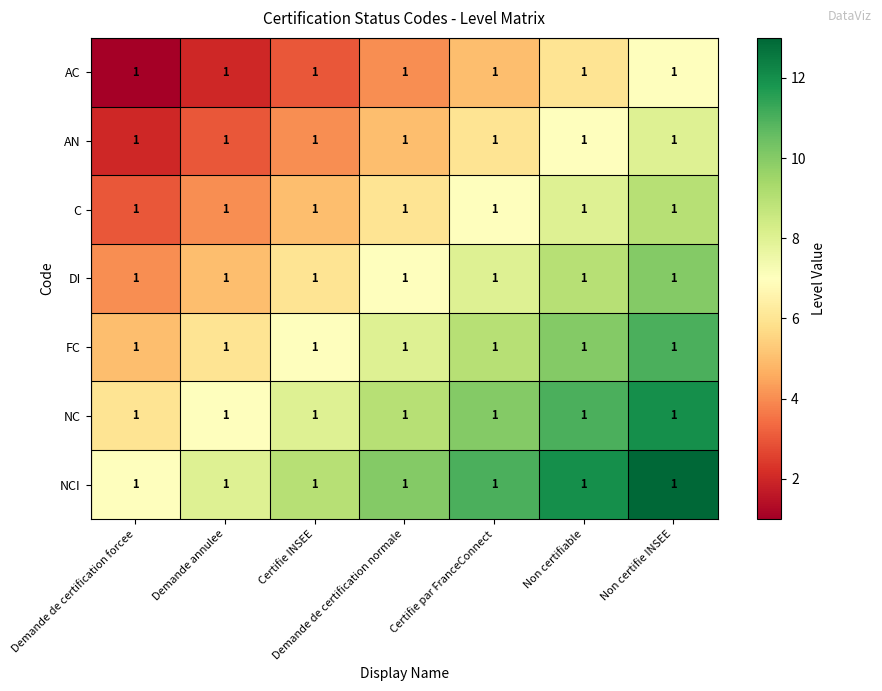

Rank the series at Demande annulee from lowest to highest value.

AC, AN, C, DI, FC, NC, NCI